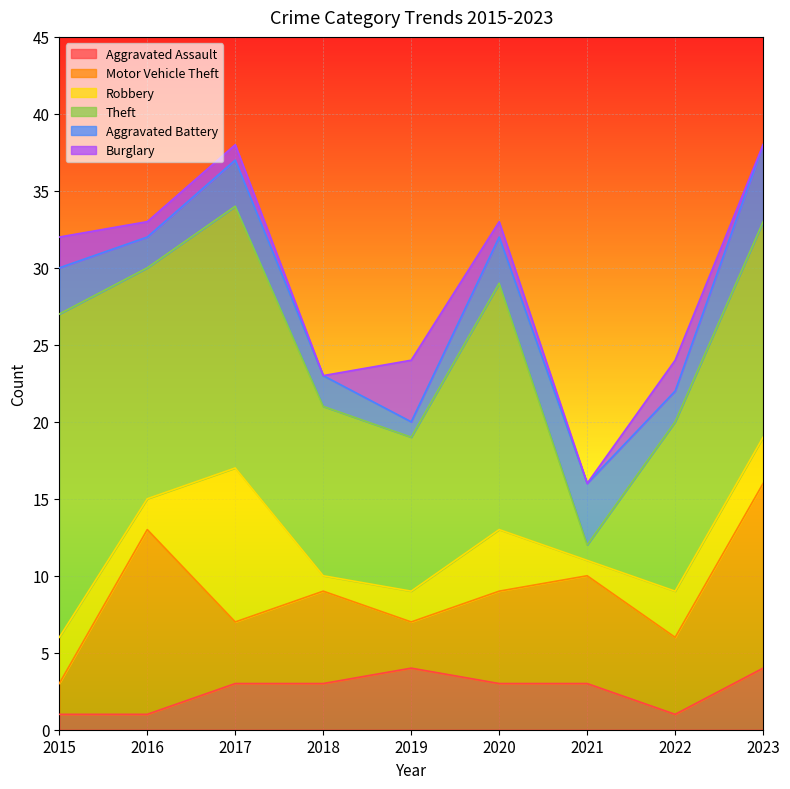

At which category does the chart reach its peak across all series?

2015